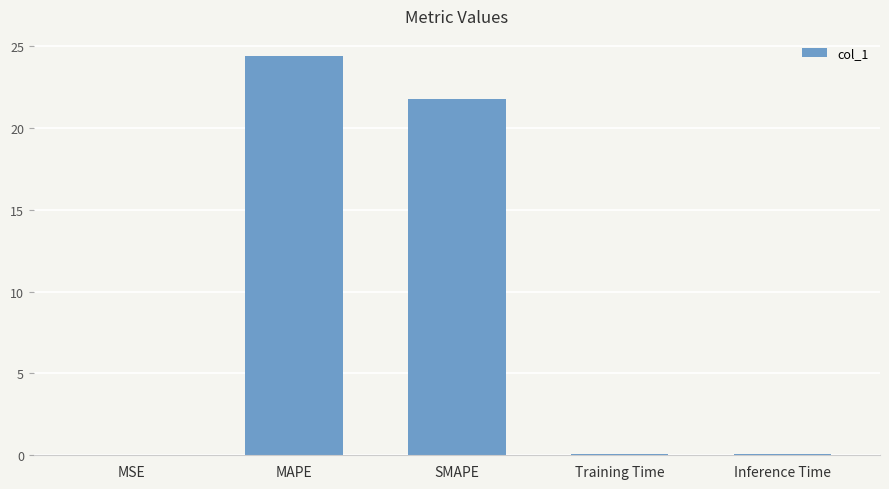

What is the maximum value shown in the chart?

24.4